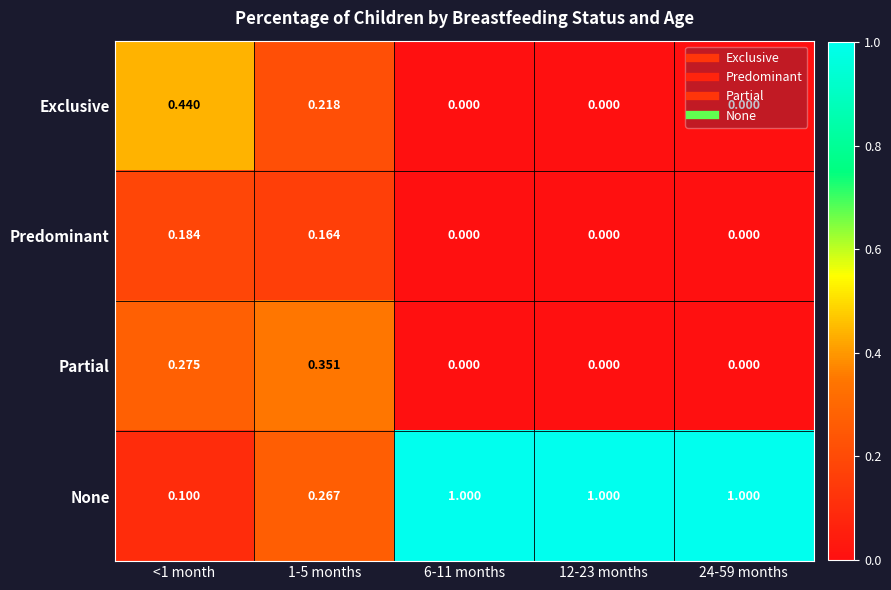

At <1 month, list the series in order from smallest to largest.

None, Predominant, Partial, Exclusive